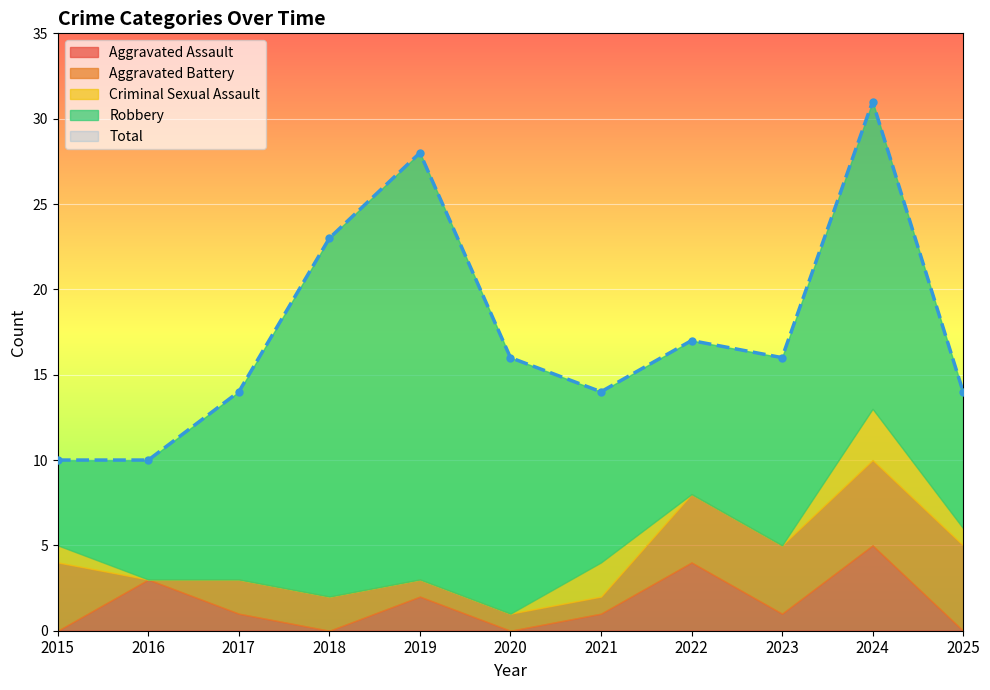

Which series changed the most between 2017 and 2023?

Aggravated Battery